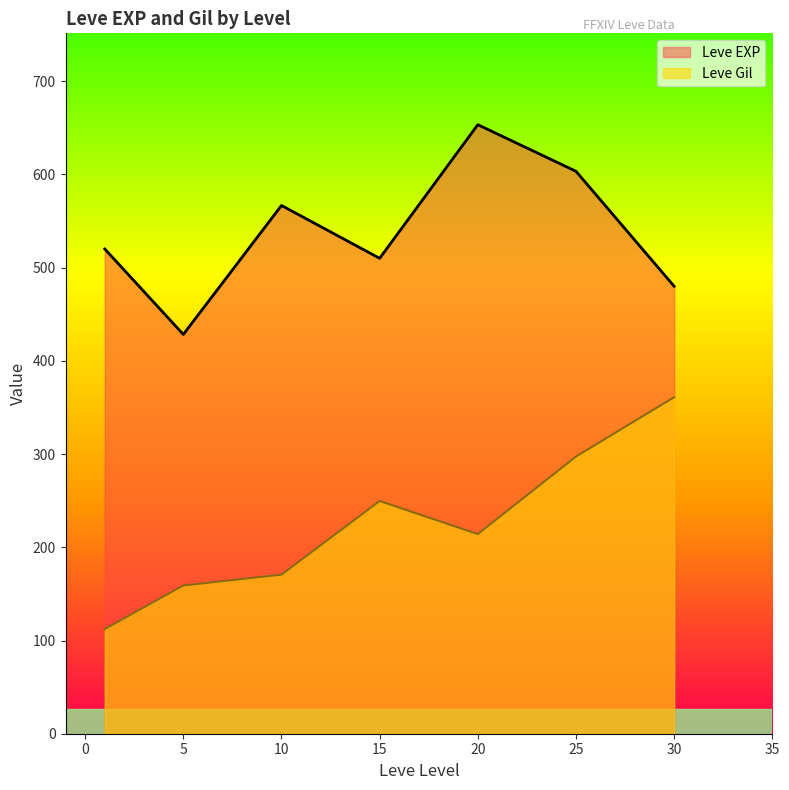

List the series in order of their overall mean, highest first.

Leve EXP, Leve Gil